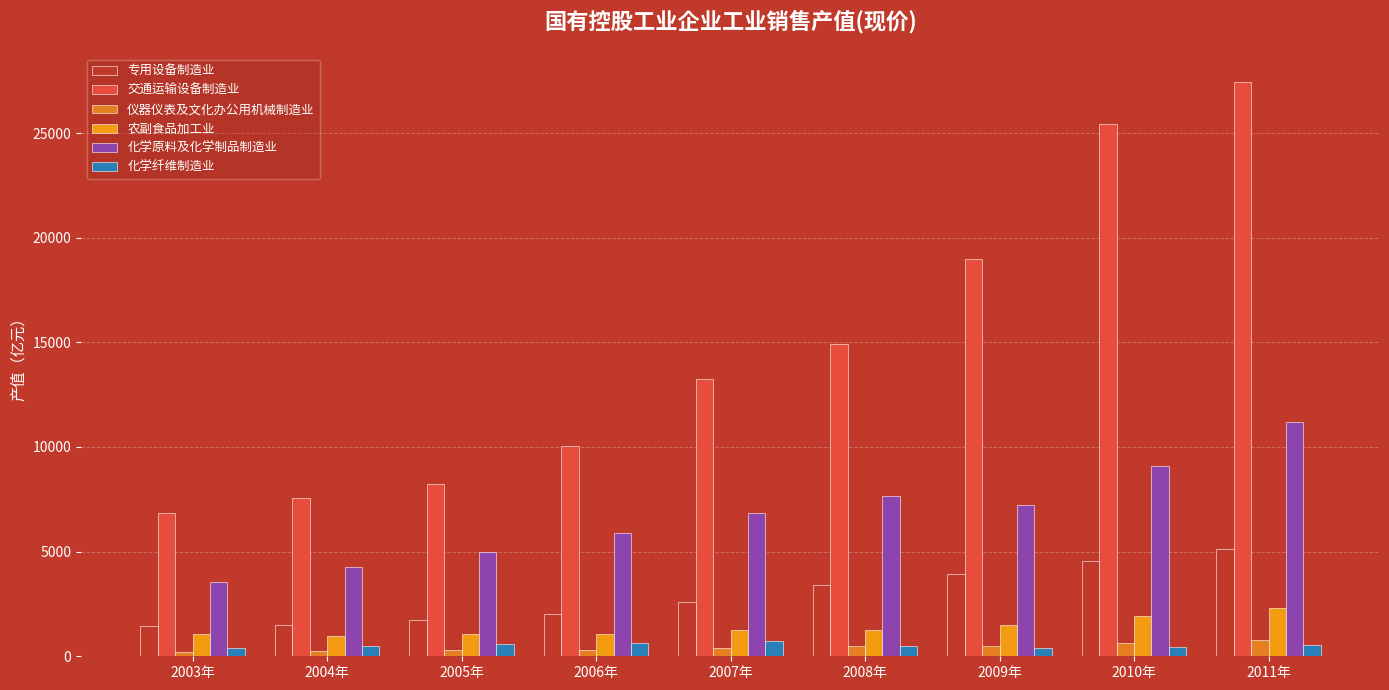

What is the maximum value shown in the chart?

27419.7